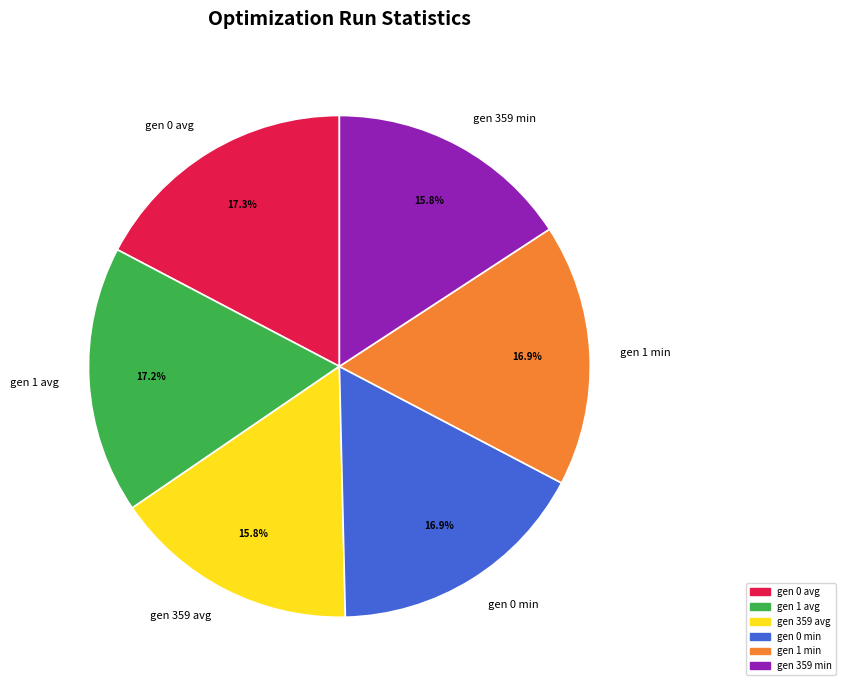

How much of the chart is everything except gen 0 avg?

82.7%